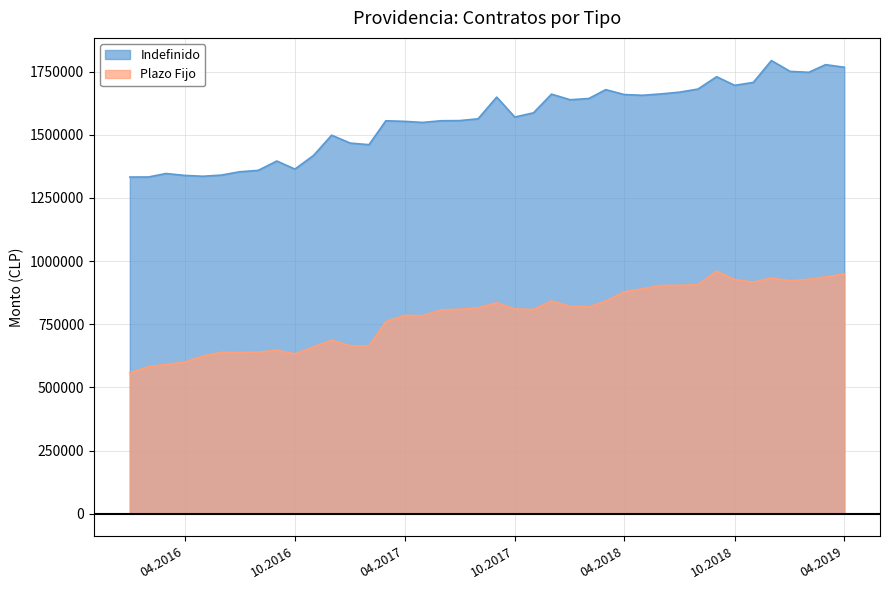

Which series has the largest range (max minus min)?

Indefinido